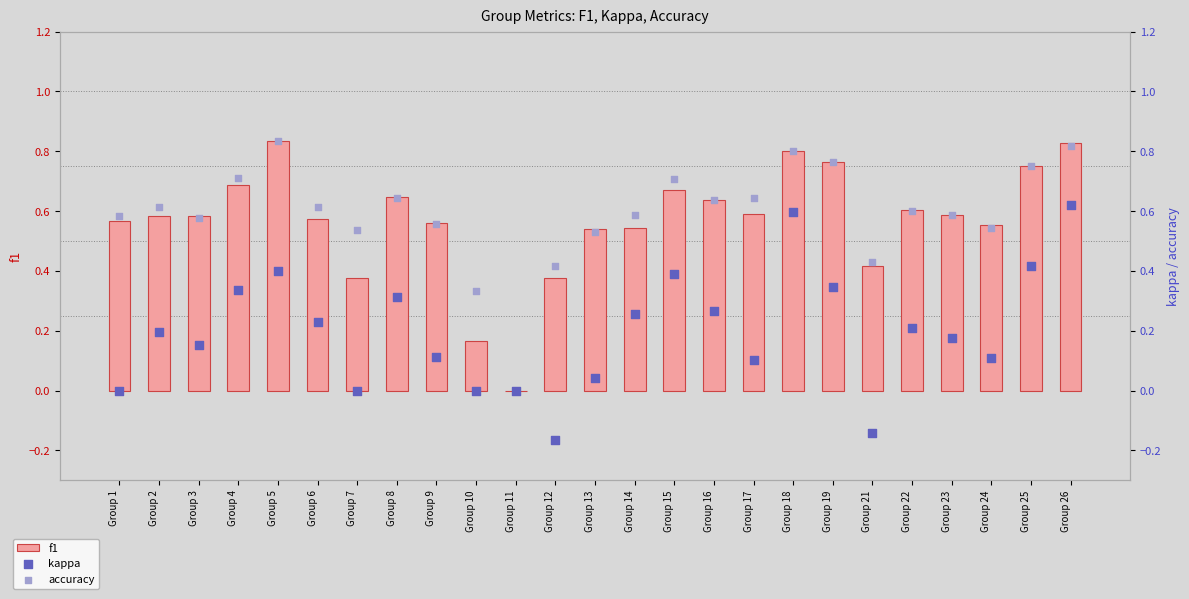

At which category is the sum across all series the highest?

Group 26